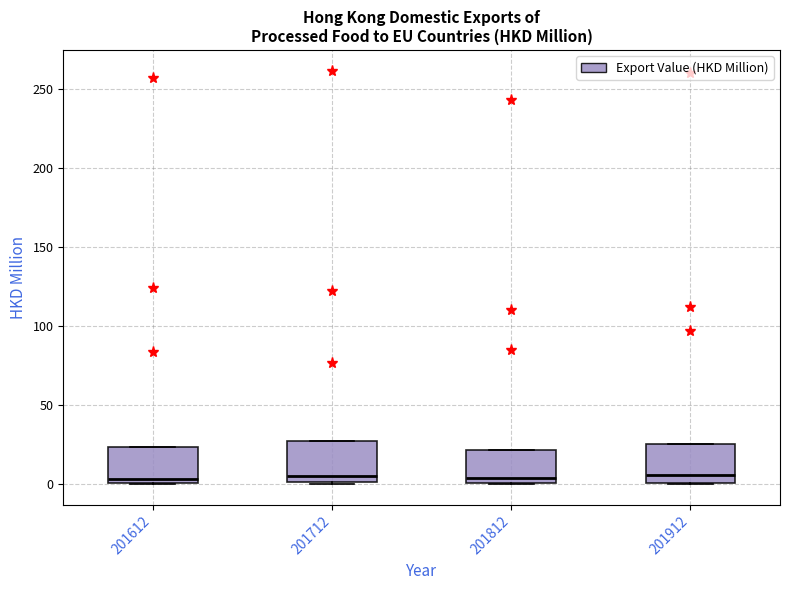

Reading left to right, transcribe this box plot: for each box, give where its median line is, the range the box spans, and where its two whiskers end, as read against the y-axis. The values are not printed on the chart, so give them approximately, as read against the axis.

201612: median 5, box 0 to 25, whiskers 0 to 25
201712: median 5, box 0 to 30, whiskers 0 to 30
201812: median 5, box 0 to 20, whiskers 0 to 20
201912: median 5, box 0 to 25, whiskers 0 to 25